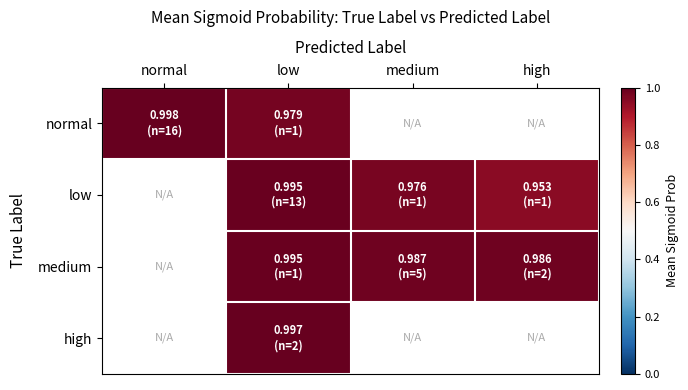

What is the total value across all series at low?

4.0